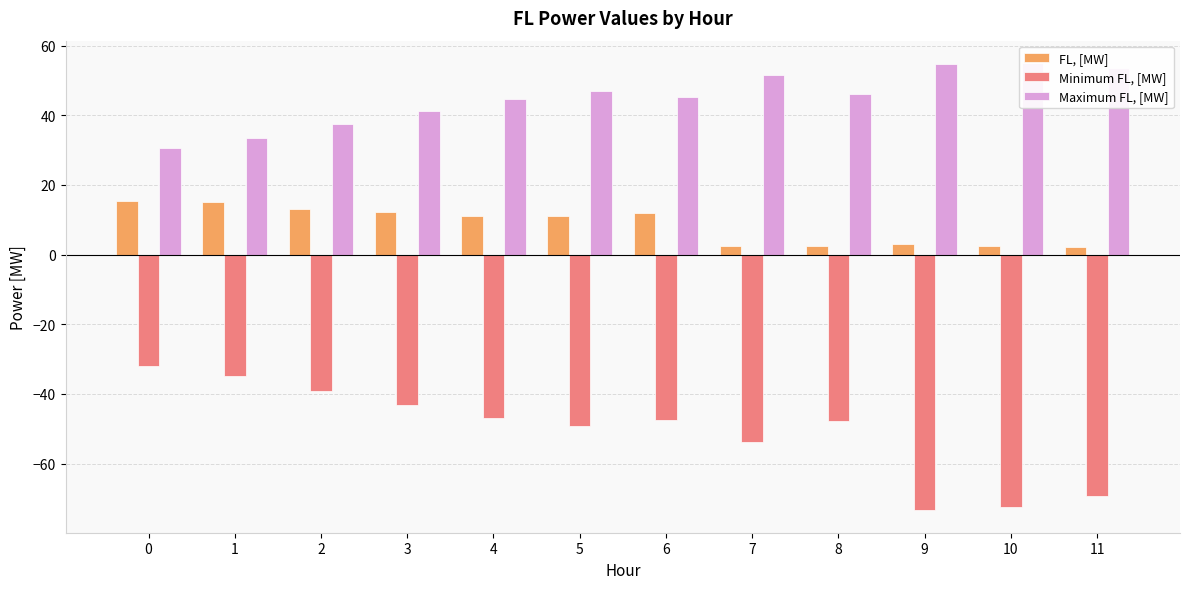

Reading left to right, list all the values displayed in this chart.

FL, [MW]: 0=15.5	1=15.1	2=13.1	3=12.2	4=11.2	5=11.0	6=11.9	7=2.5	8=2.3	9=3.1	10=2.4	11=2.3
Minimum FL, [MW]: 0=-32.0	1=-34.9	2=-39.2	3=-43.1	4=-46.8	5=-49.2	6=-47.4	7=-53.8	8=-47.9	9=-73.4	10=-72.5	11=-69.4
Maximum FL, [MW]: 0=30.7	1=33.5	2=37.5	3=41.2	4=44.7	5=47.0	6=45.3	7=51.7	8=46.1	9=54.8	10=55.0	11=53.5